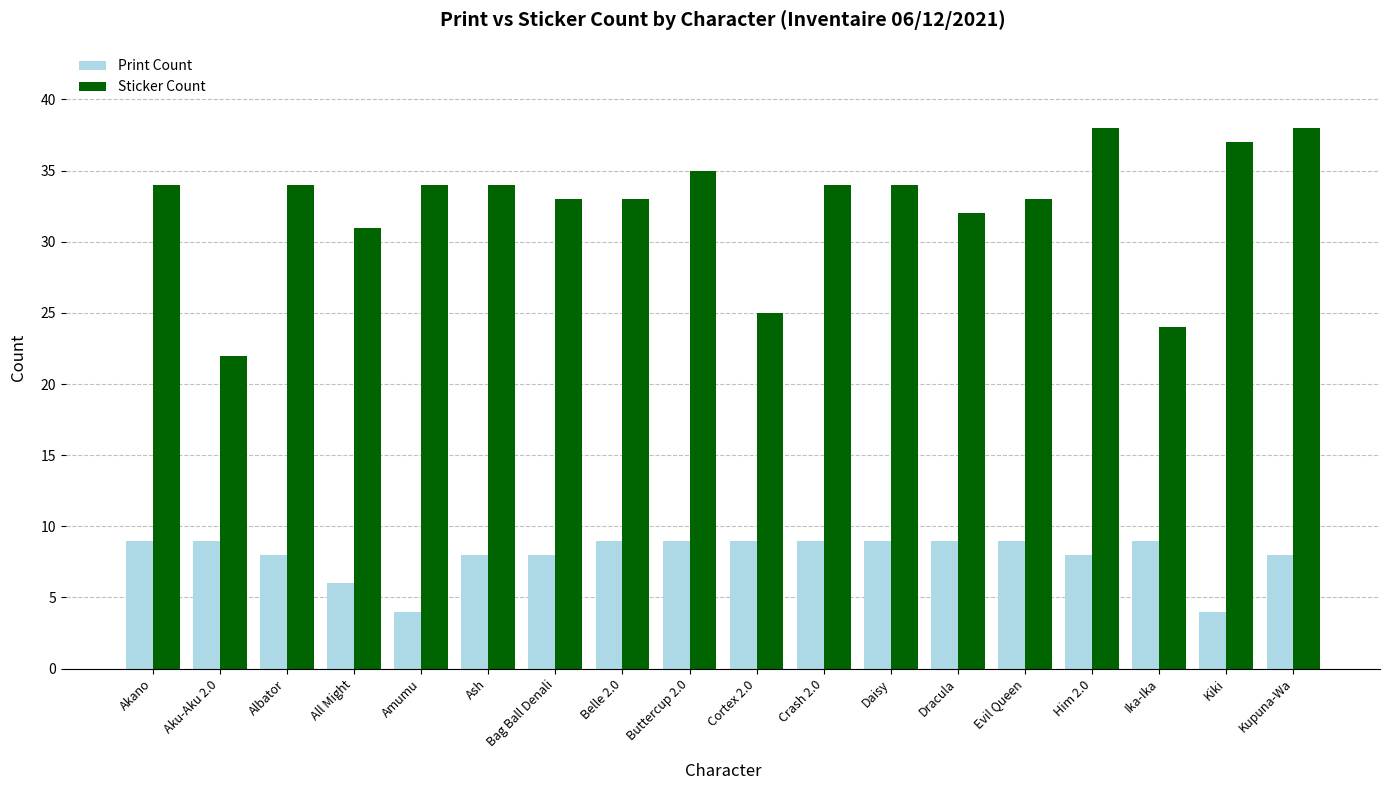

What is the difference between the Print Count values at Albator and Buttercup 2.0?

1